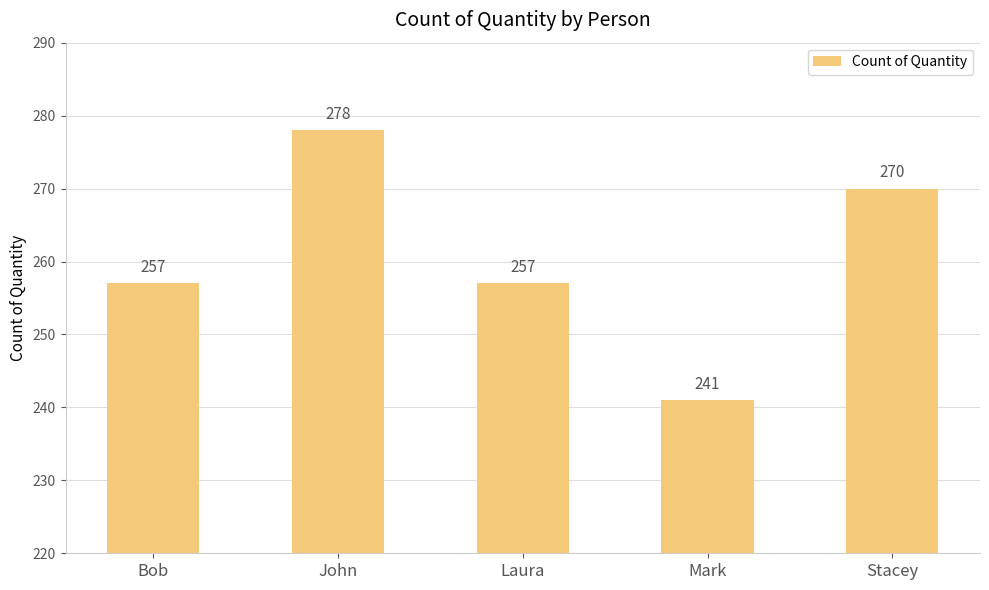

What is the sum of the values at Stacey and Bob?

527